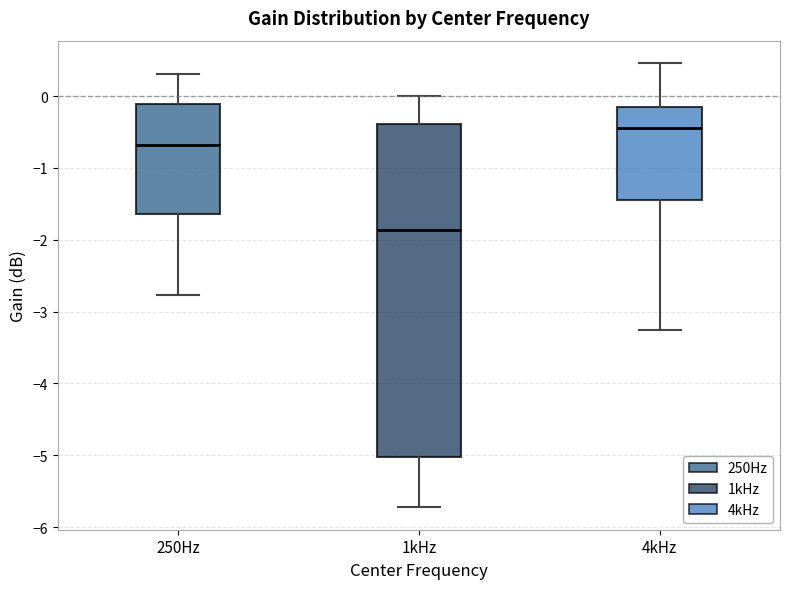

Which box's median line is the highest?

4kHz